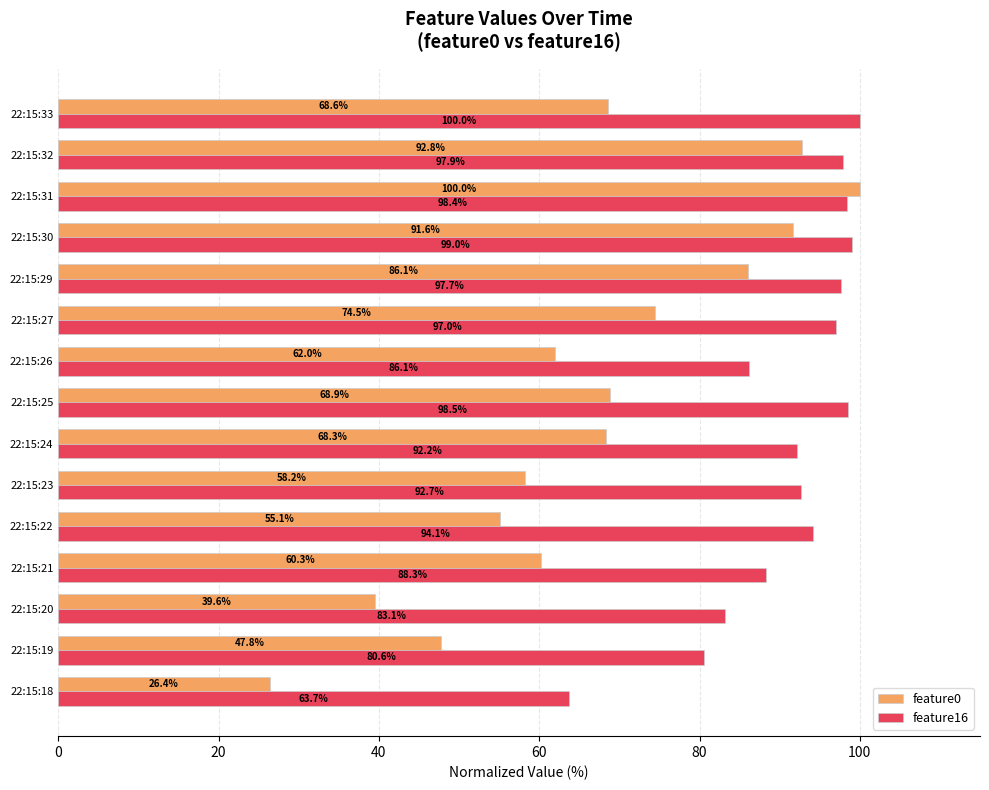

Is it true that feature16 equals 66.2 at 22:15:33?

False